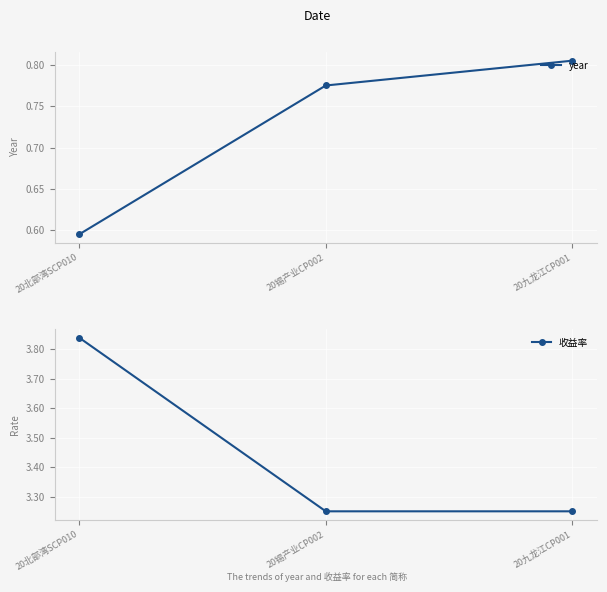

Where is year nearest to the value 0?

20北部湾SCP010